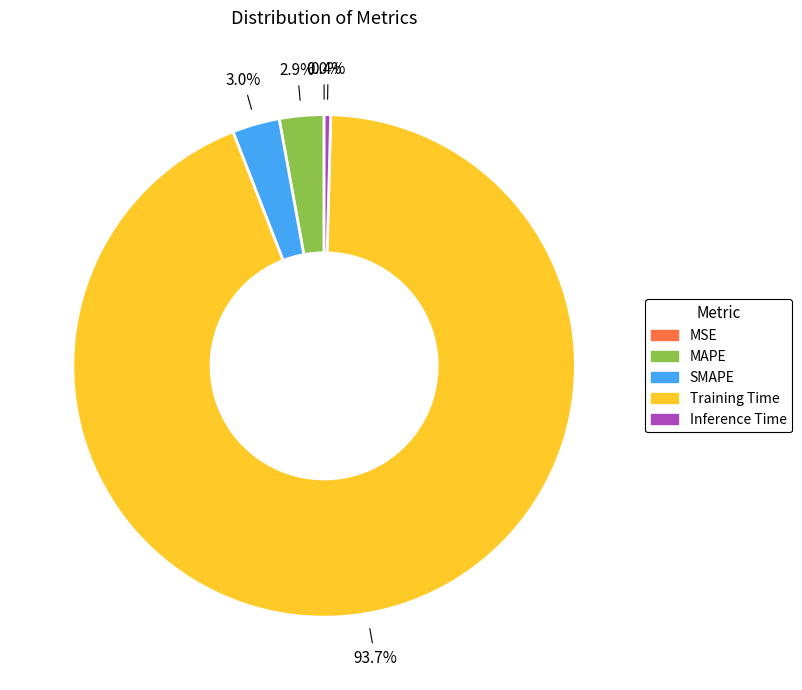

Which has a higher value, Inference Time or SMAPE?

SMAPE